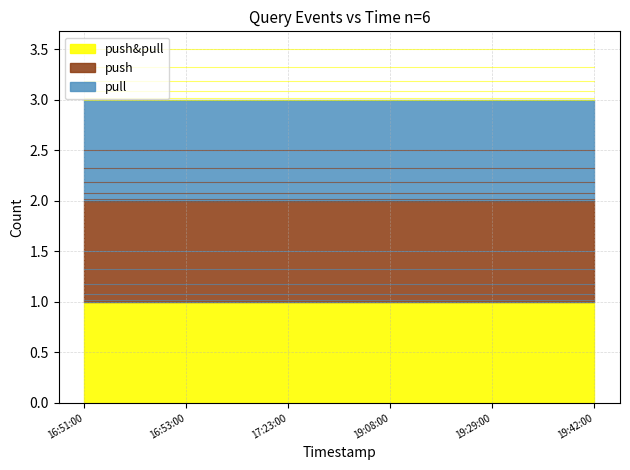

What position from the left is 19:08:00?

4